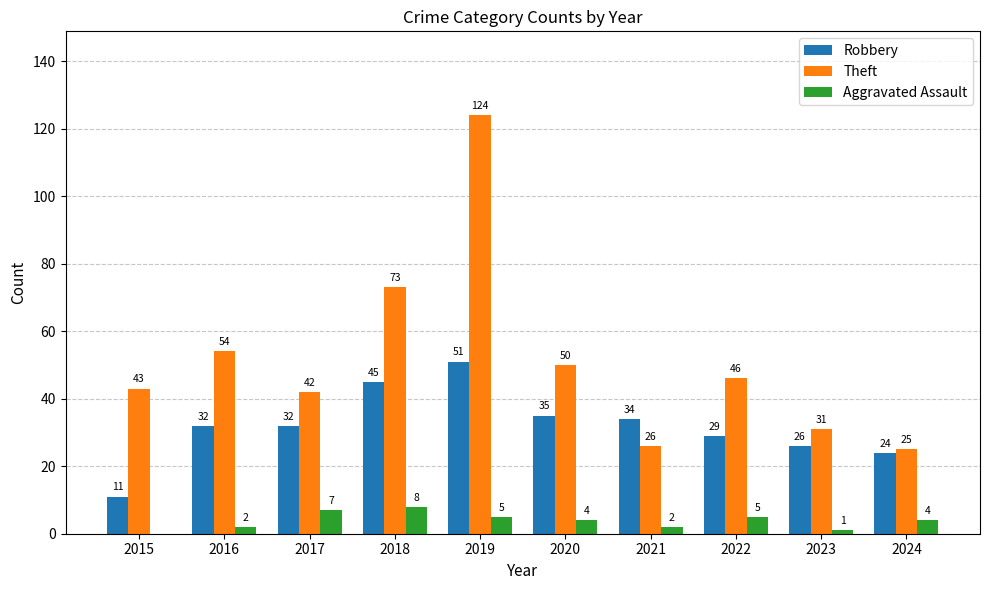

Between 2017 and 2022, which series saw the biggest shift?

Theft